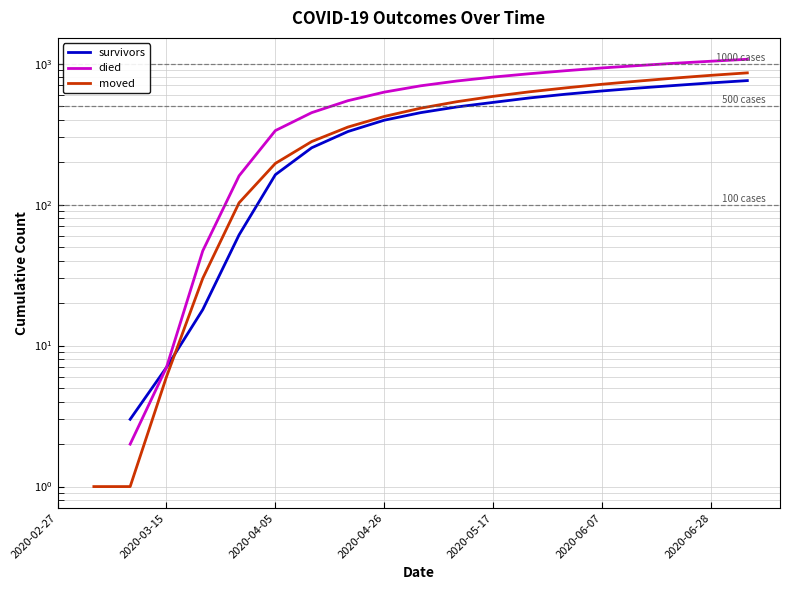

How many data points in survivors are above 449?

9